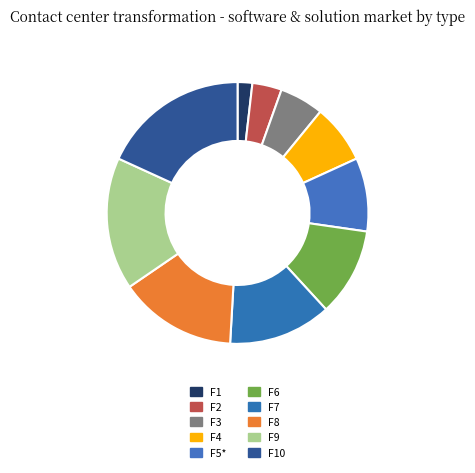

Count the number of slices in the pie.

10